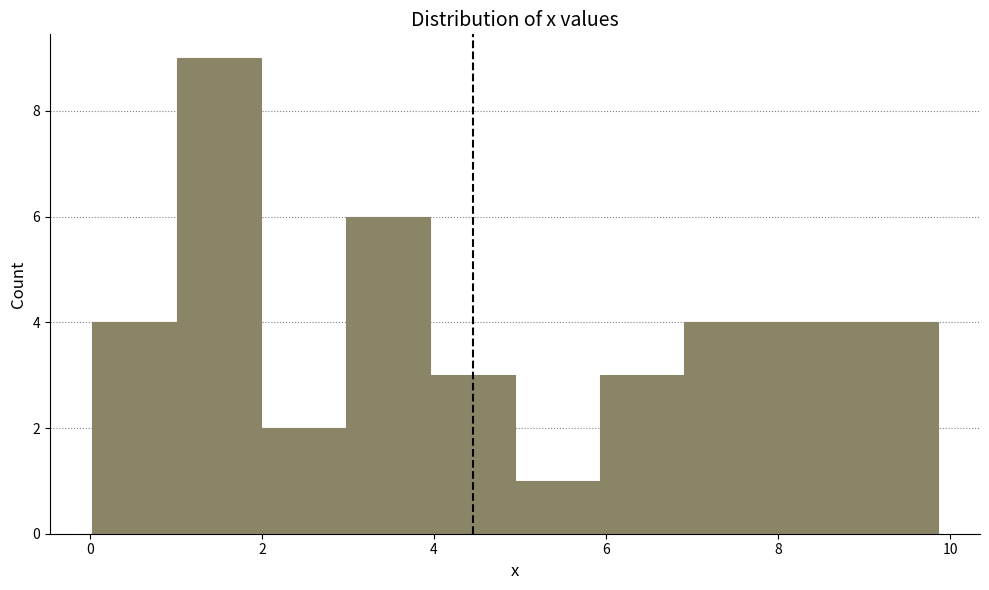

How tall is the bar that spans 2.0 to 3.0 on the x-axis? Neither the bar edges nor the heights are printed on the chart, so give them approximately, as read against the axes.

2